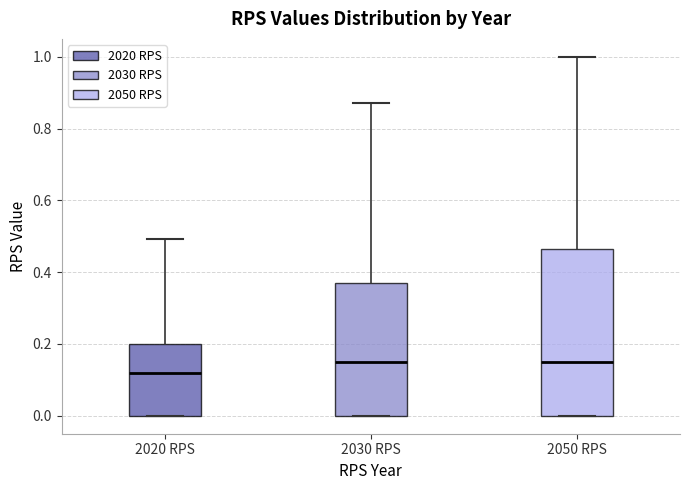

Reading left to right, transcribe this box plot: for each box, give where its median line is, the range the box spans, and where its two whiskers end, as read against the y-axis. The values are not printed on the chart, so give them approximately, as read against the axis.

2020 RPS: median 0.12, box 0.00 to 0.20, whiskers 0.00 to 0.50
2030 RPS: median 0.16, box 0.00 to 0.36, whiskers 0.00 to 0.88
2050 RPS: median 0.16, box 0.00 to 0.46, whiskers 0.00 to 1.00